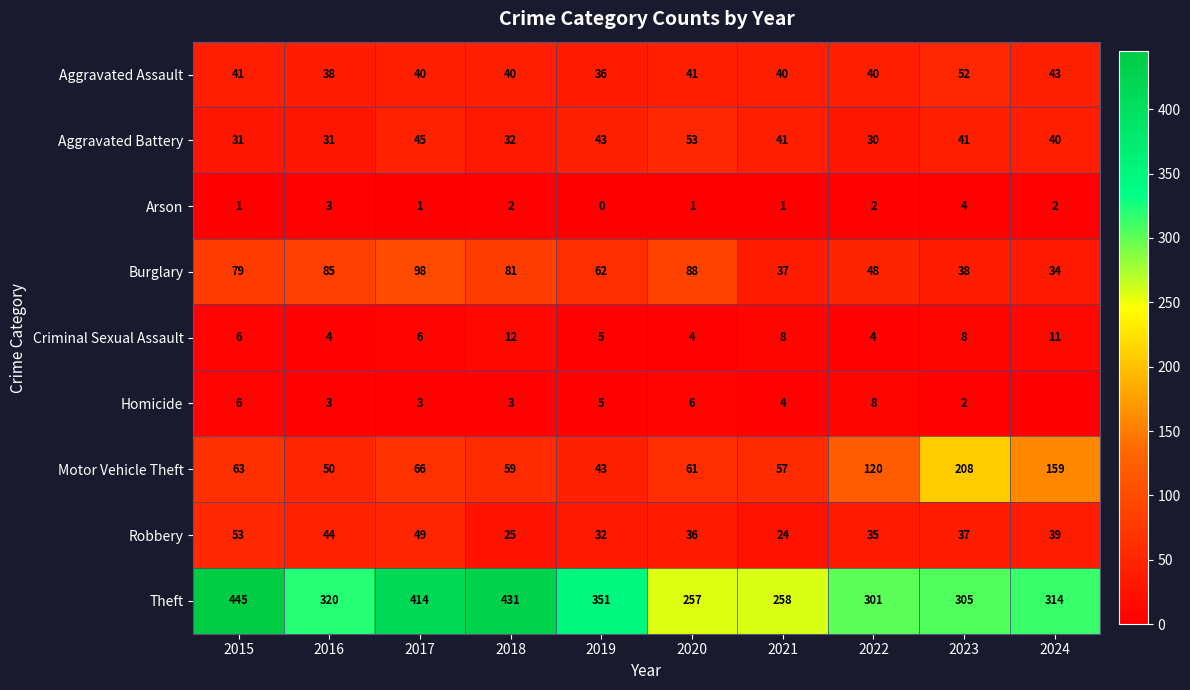

How many data points does each series have?

10